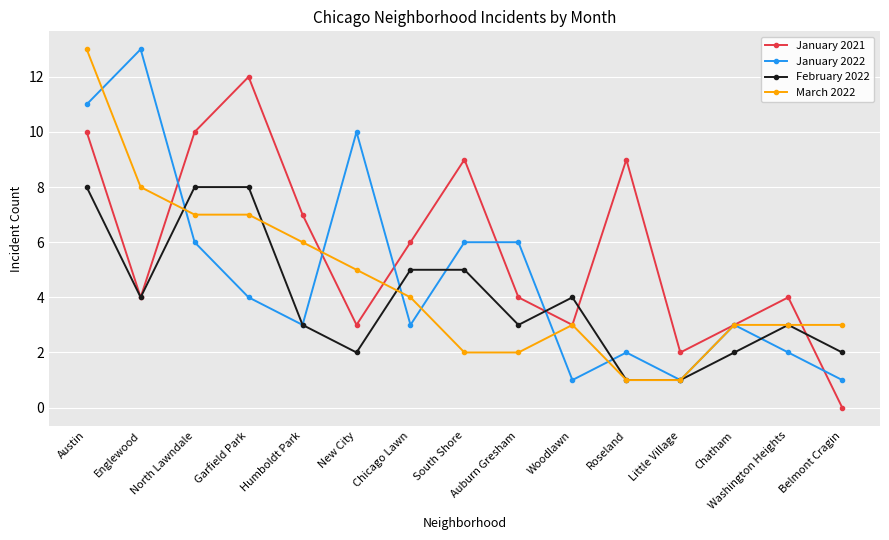

Where do January 2021 and January 2022 first cross each other?

Englewood and North Lawndale